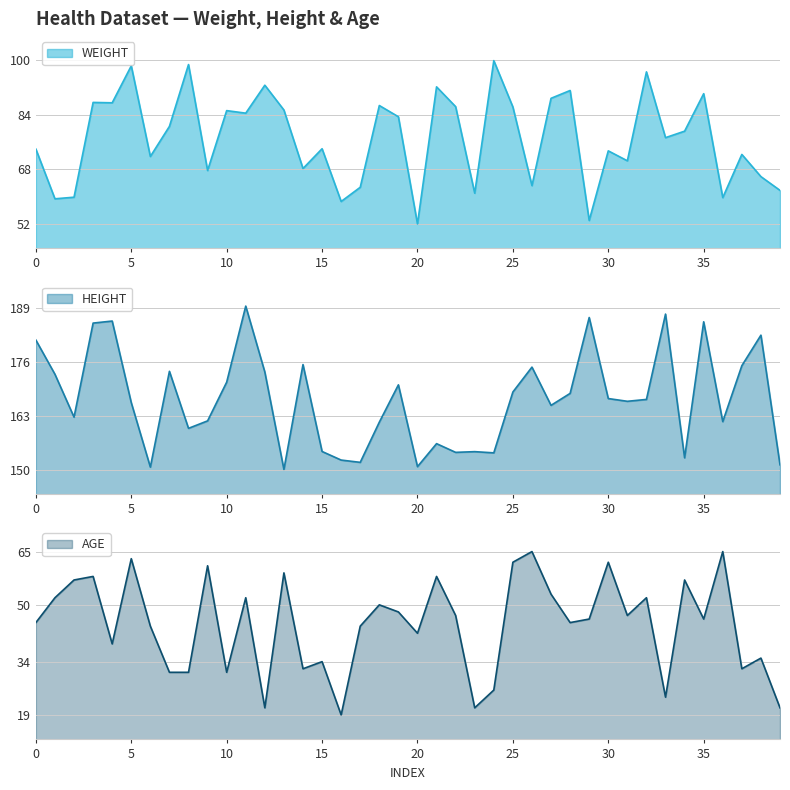

Is it true that HEIGHT equals 292.2 at 7?

False